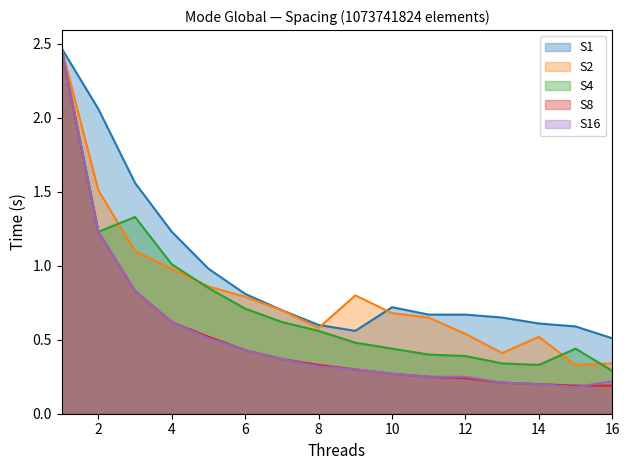

True or false: S2 has a value of 0.5 at 12.

True